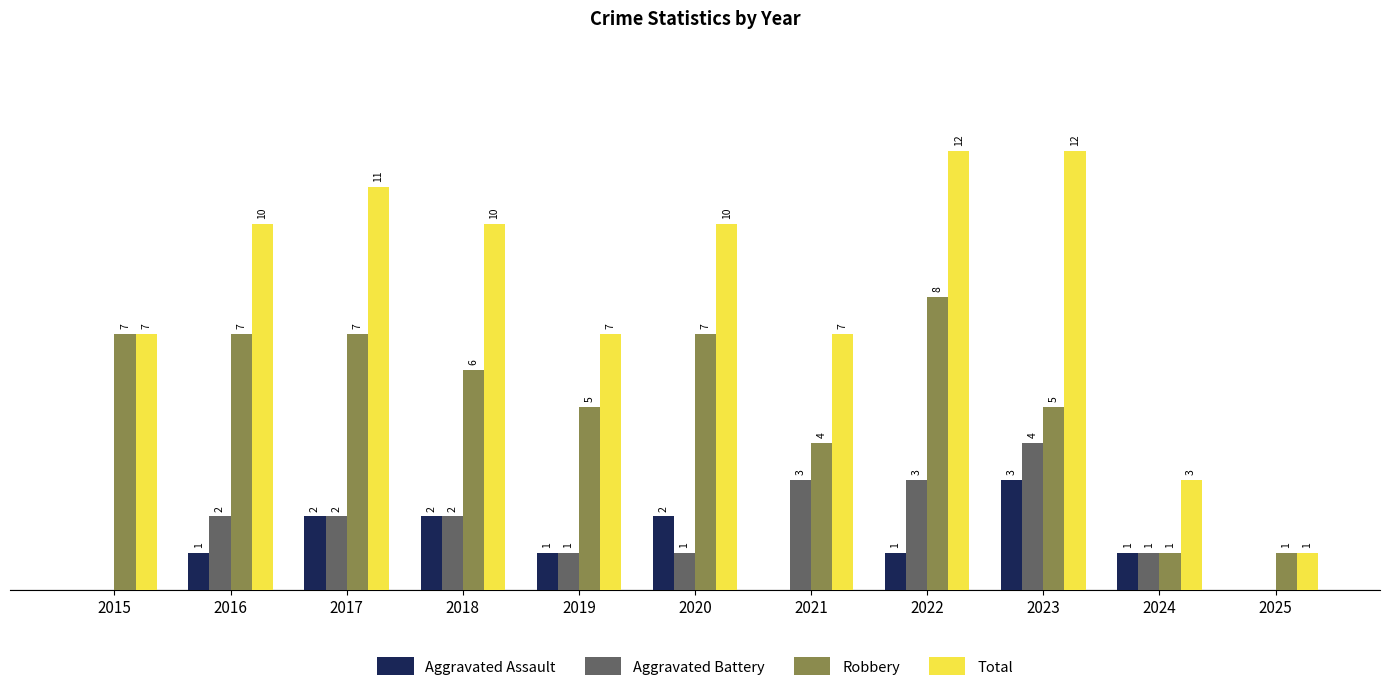

Is the value of Aggravated Battery at 2016 greater than the value of Aggravated Assault at 2021?

Yes